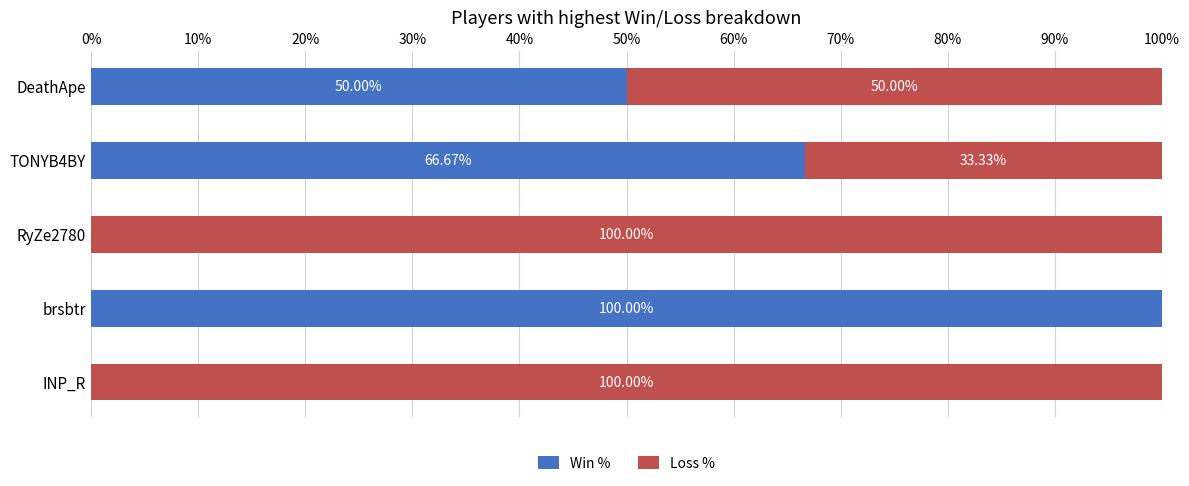

What is the total value across all series at DeathApe?

100.0